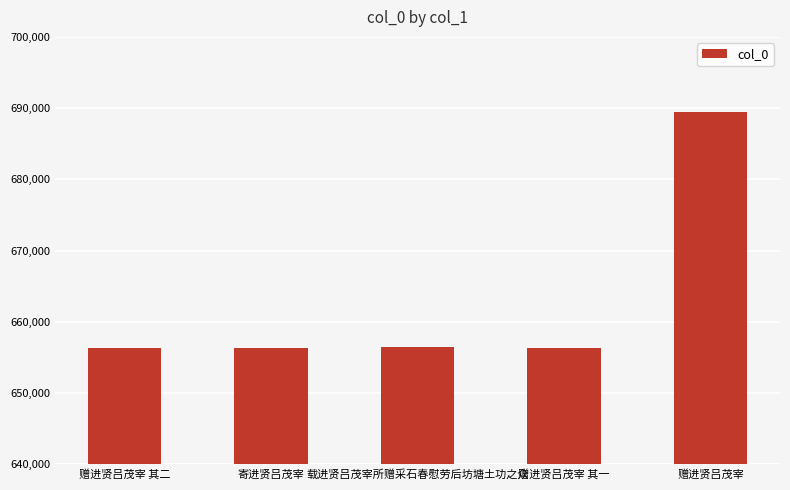

What is the label of the 5th bar from the right?

赠进贤吕茂宰 其二